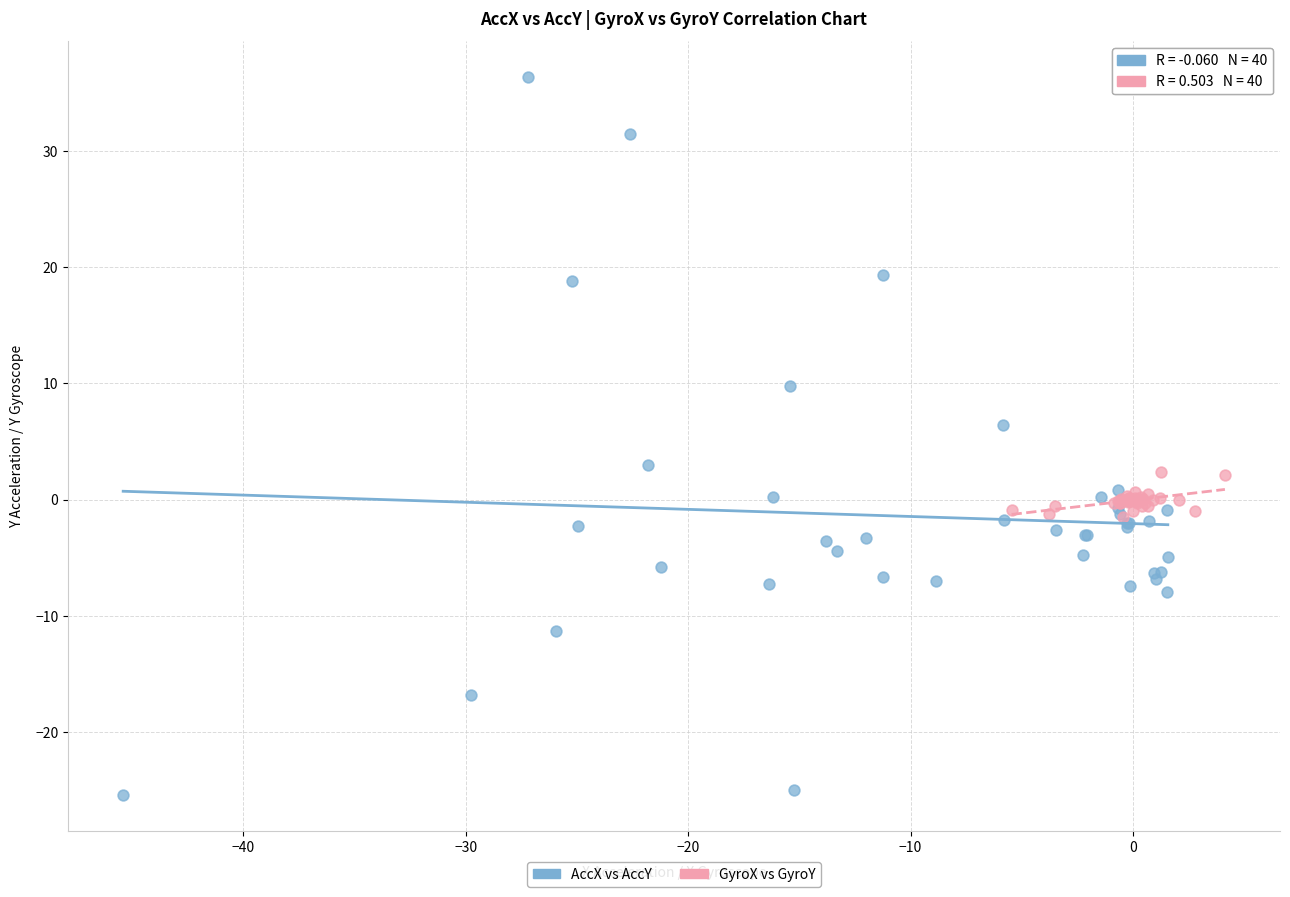

Which series has the largest Y range (max minus min)?

AccX vs AccY